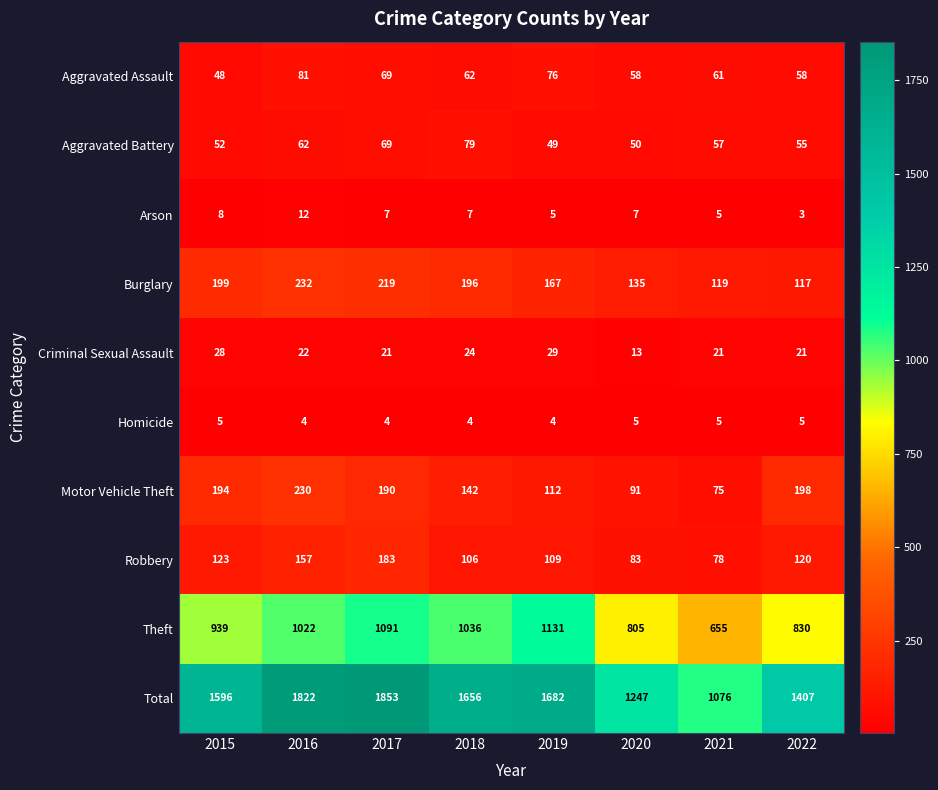

Rank the series at 2016 from lowest to highest value.

Homicide, Arson, Criminal Sexual Assault, Aggravated Battery, Aggravated Assault, Robbery, Motor Vehicle Theft, Burglary, Theft, Total